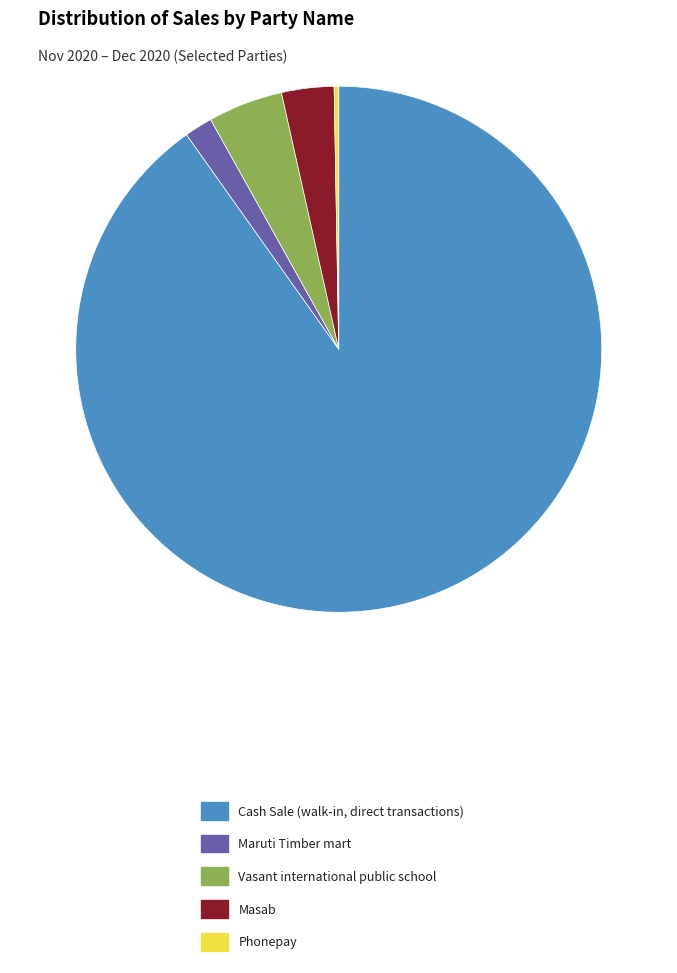

Is there any slice that represents more than half of the pie?

Yes